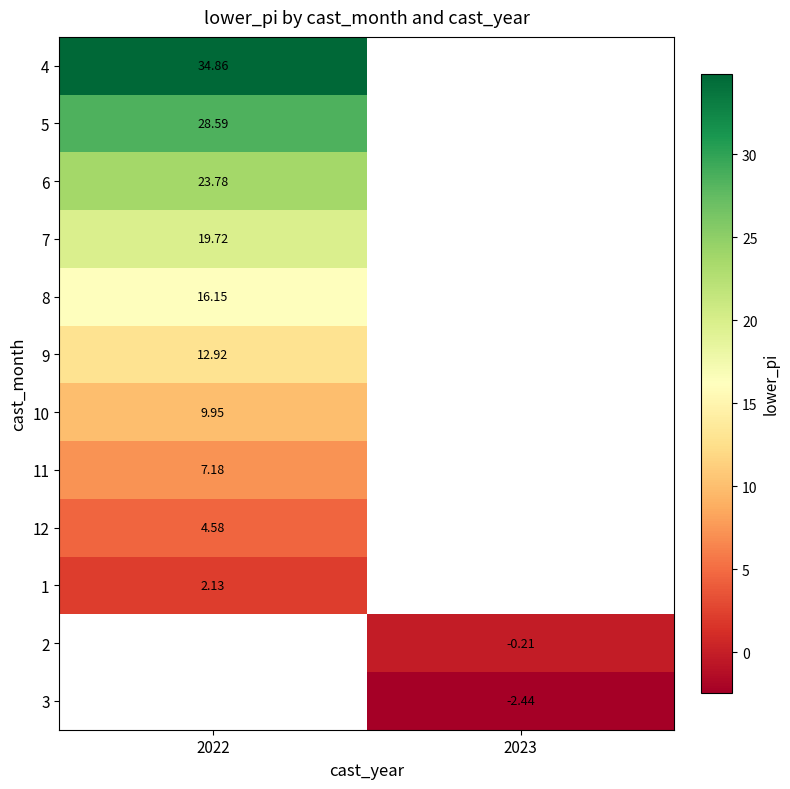

How many data points in 3 are less than -2?

1